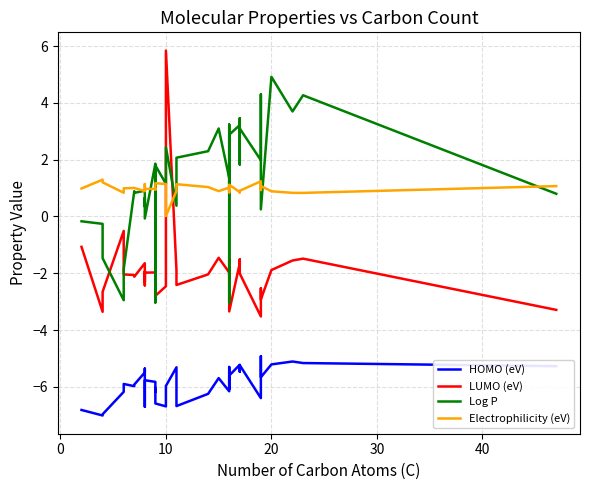

The HOMO (eV) series shows -2.5 at 24. True or false?

False